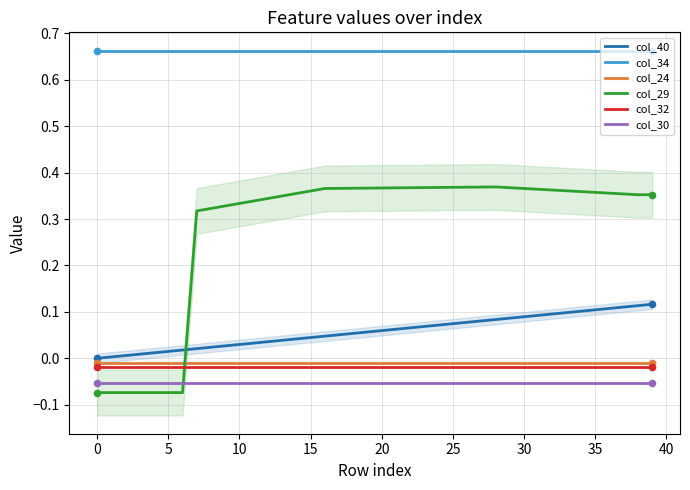

Which series has the largest Y range (max minus min)?

col_29